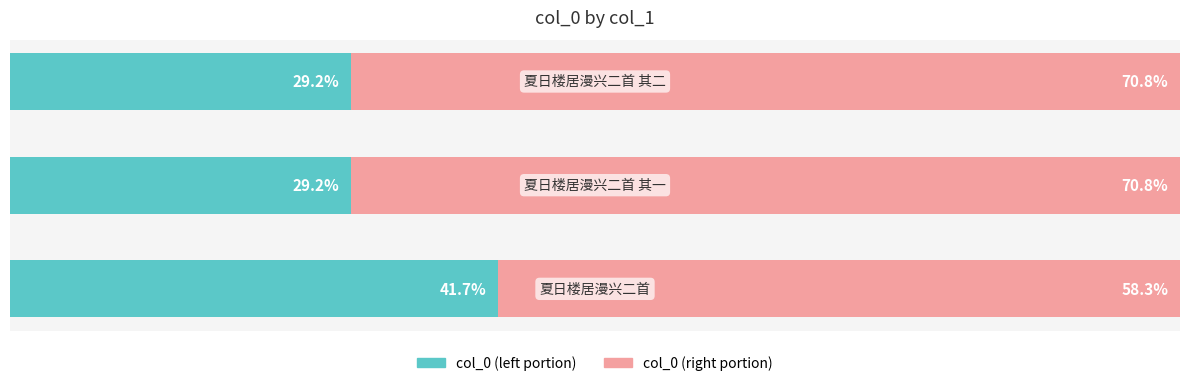

What are all the series names shown in the legend?

col_0 (left portion), col_0 (right portion)